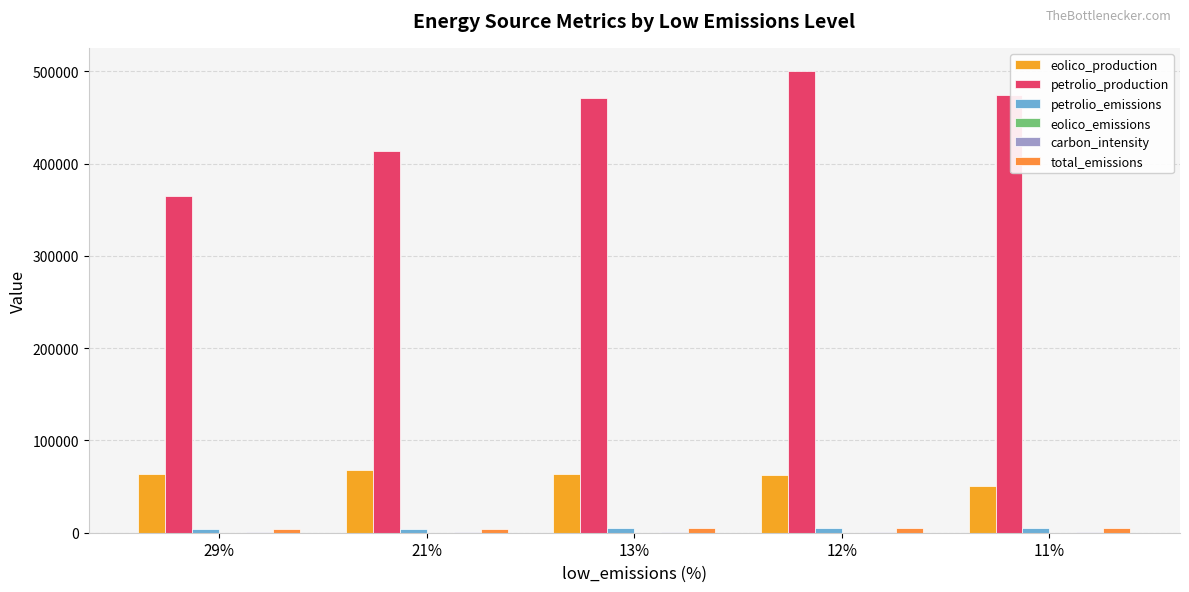

What is the label of the 2nd bar from the left?

21%